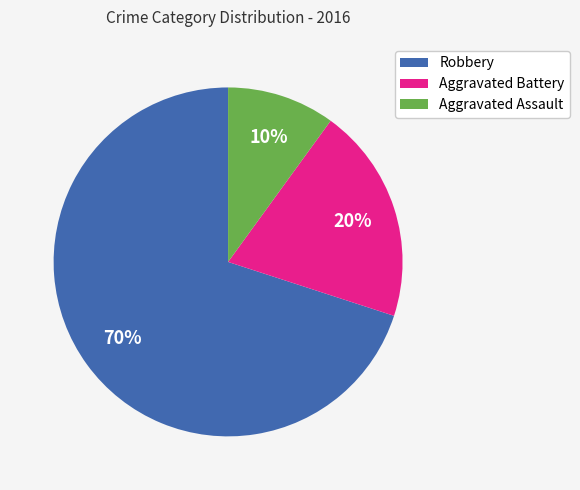

To the nearest percent, what is the combined percentage of Aggravated Battery and Aggravated Assault?

30%